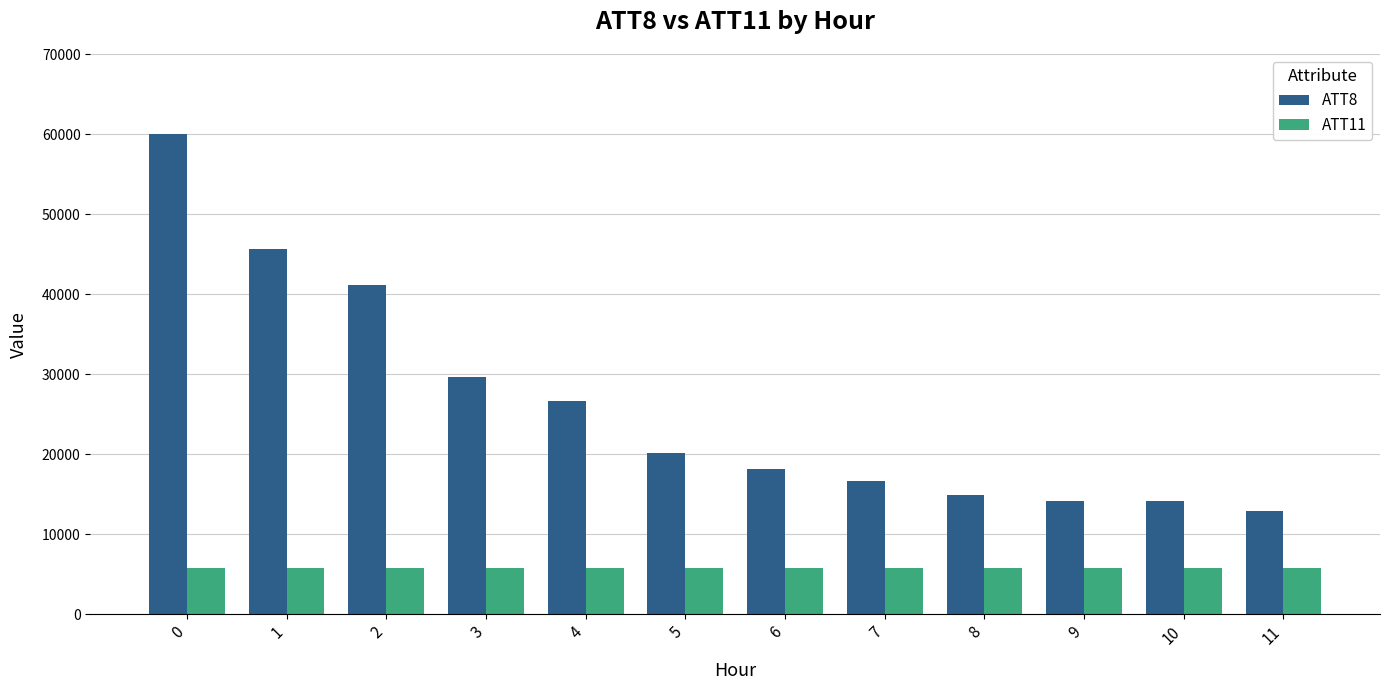

What are all the series names shown in the legend?

ATT8, ATT11